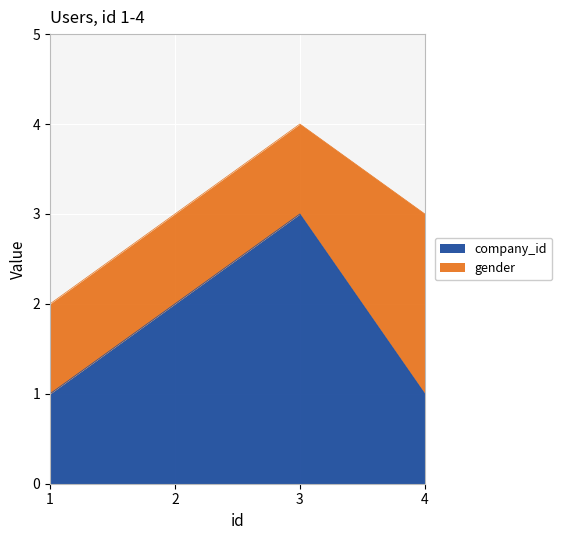

True or false: the data has more than 1 interior local peaks.

False